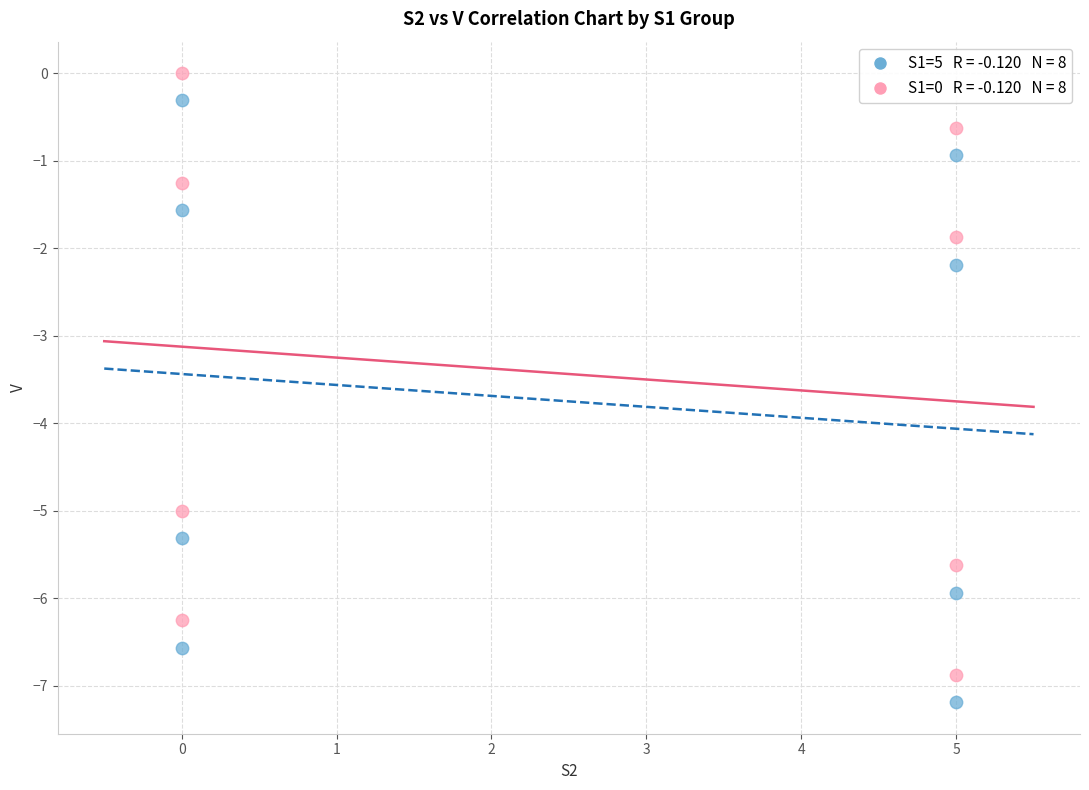

Across all series, what Y value is closest to -3?

-2.2